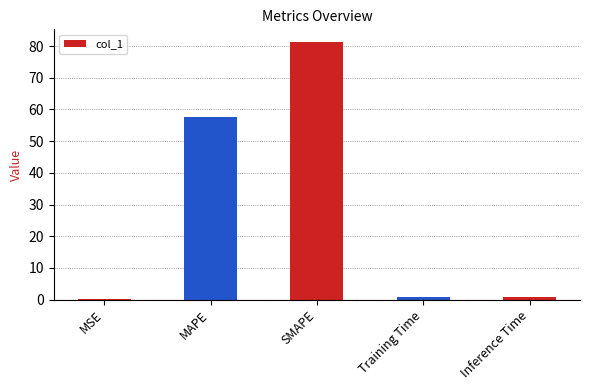

What is the average value?

28.1